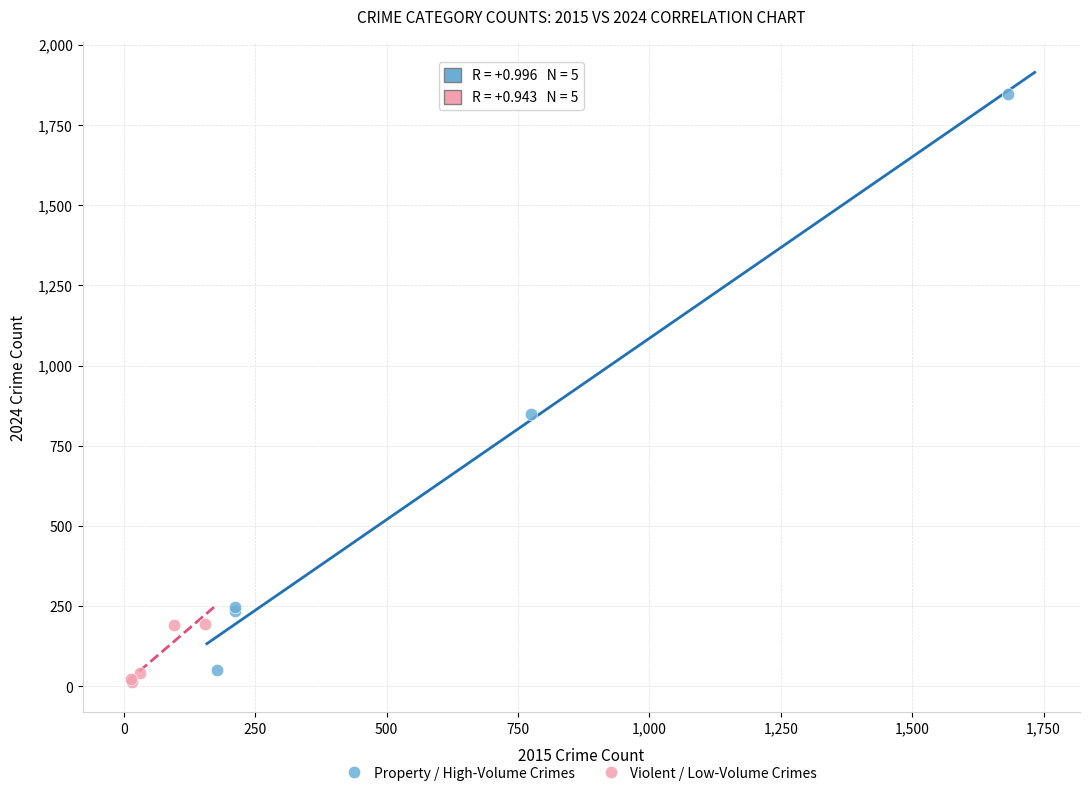

Which series has the largest Y range (max minus min)?

Property / High-Volume Crimes